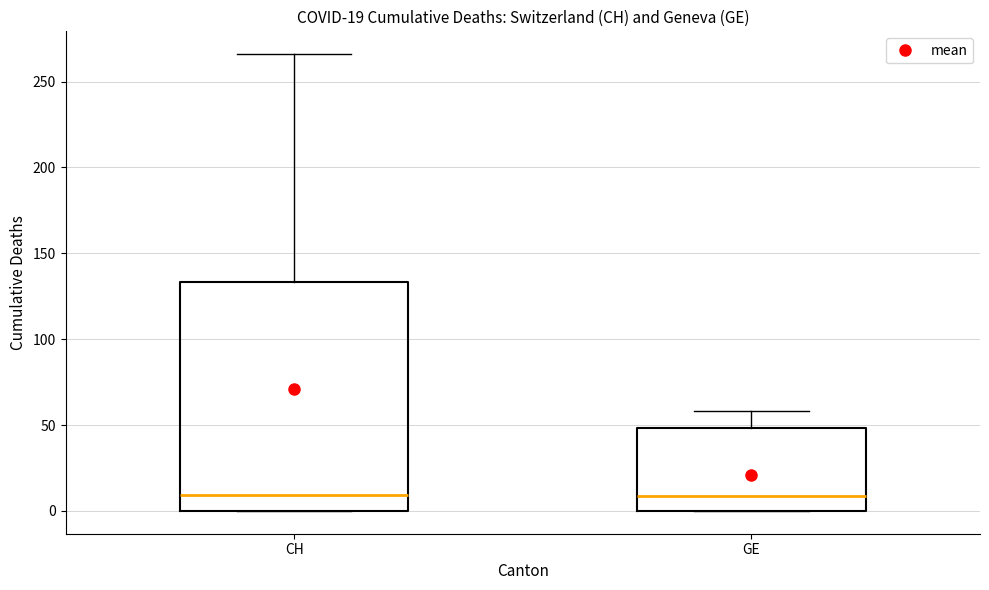

Which box is the tallest, from its lower edge to its upper edge?

CH